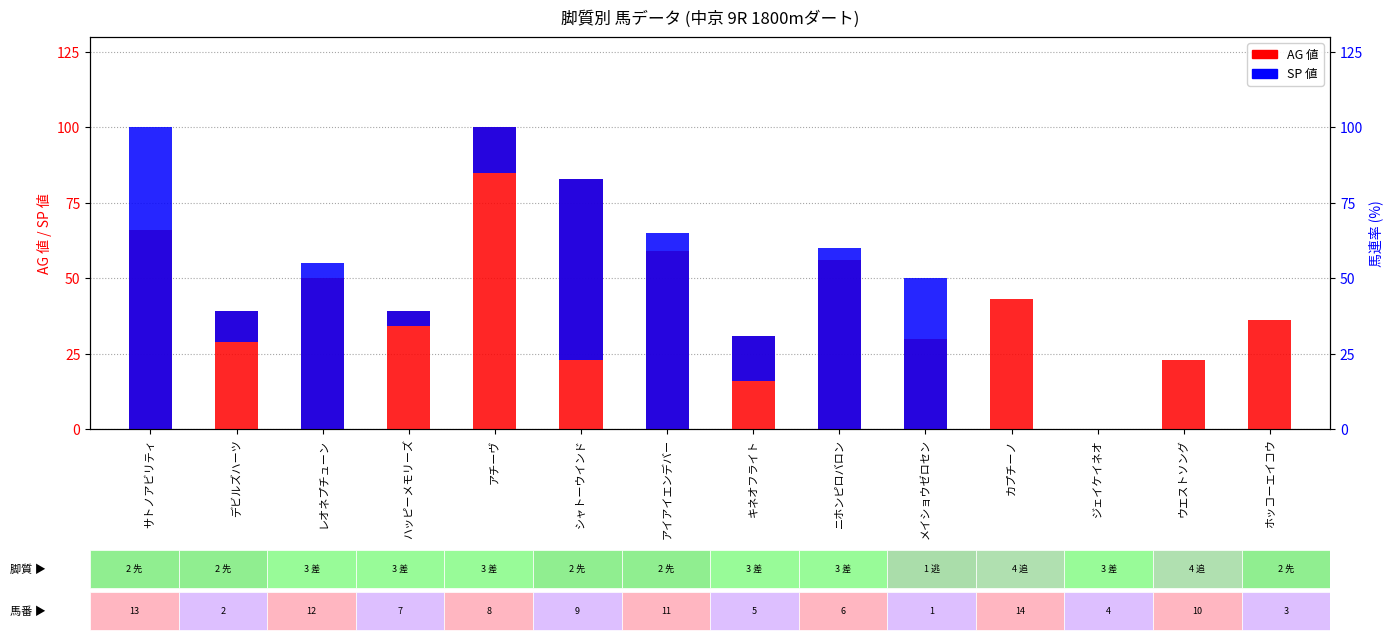

Which has a higher value, ウエストソング or サトノアビリティ?

サトノアビリティ